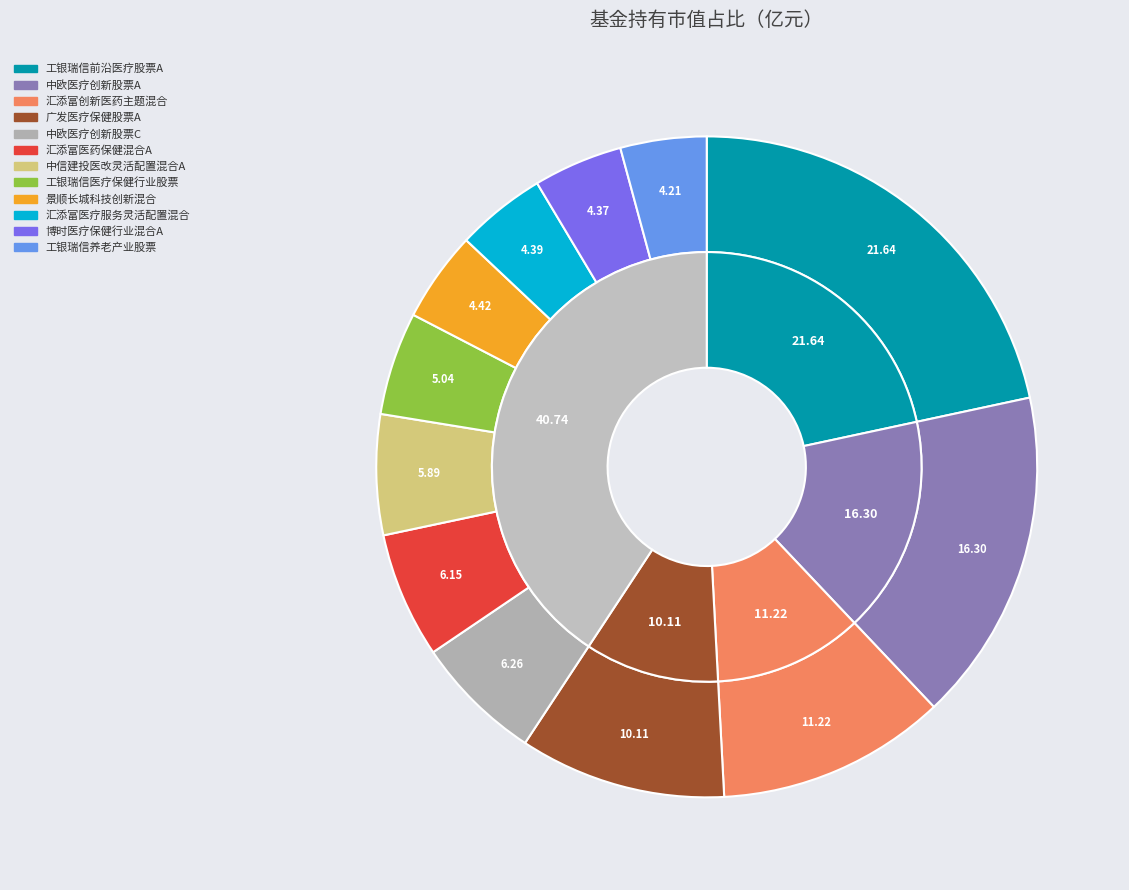

Which slice is the largest?

工银瑞信前沿医疗股票A